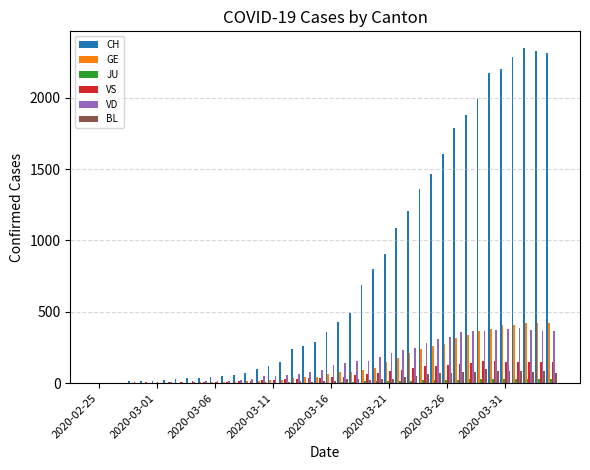

Which series has the largest total across all categories?

CH